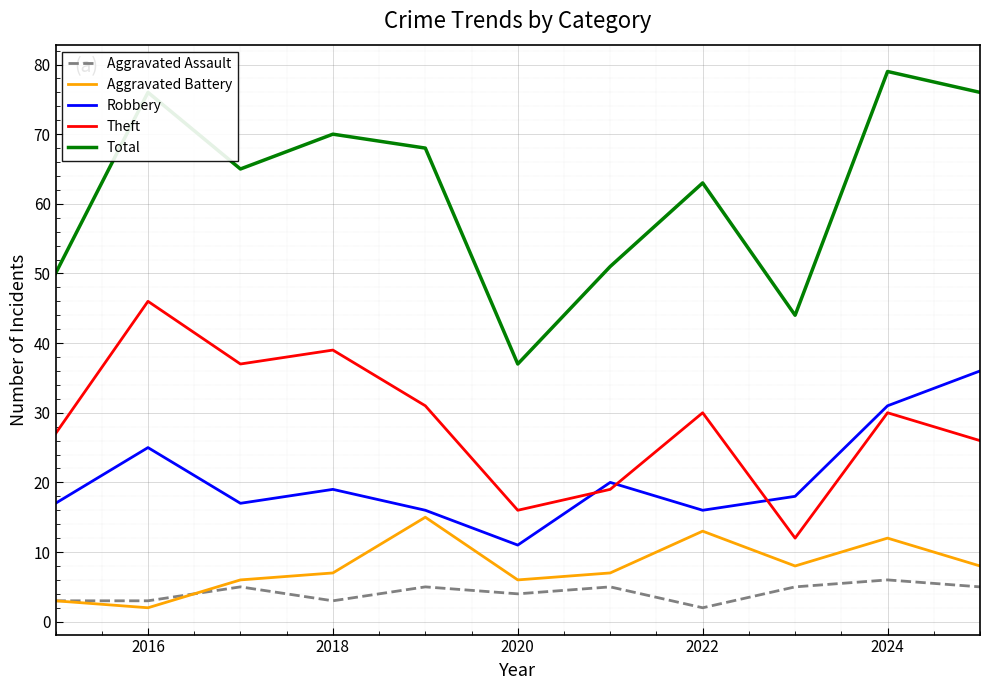

What is the average value of the Aggravated Assault series?

4